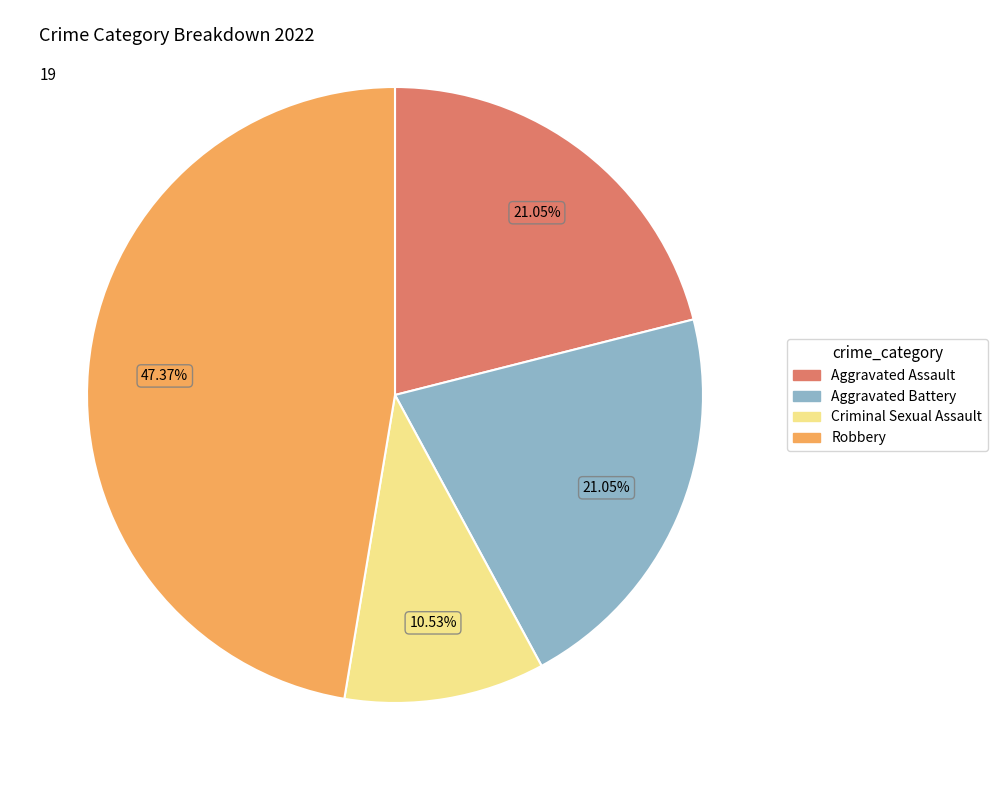

Combined, do Criminal Sexual Assault and Aggravated Battery account for over 50%?

No